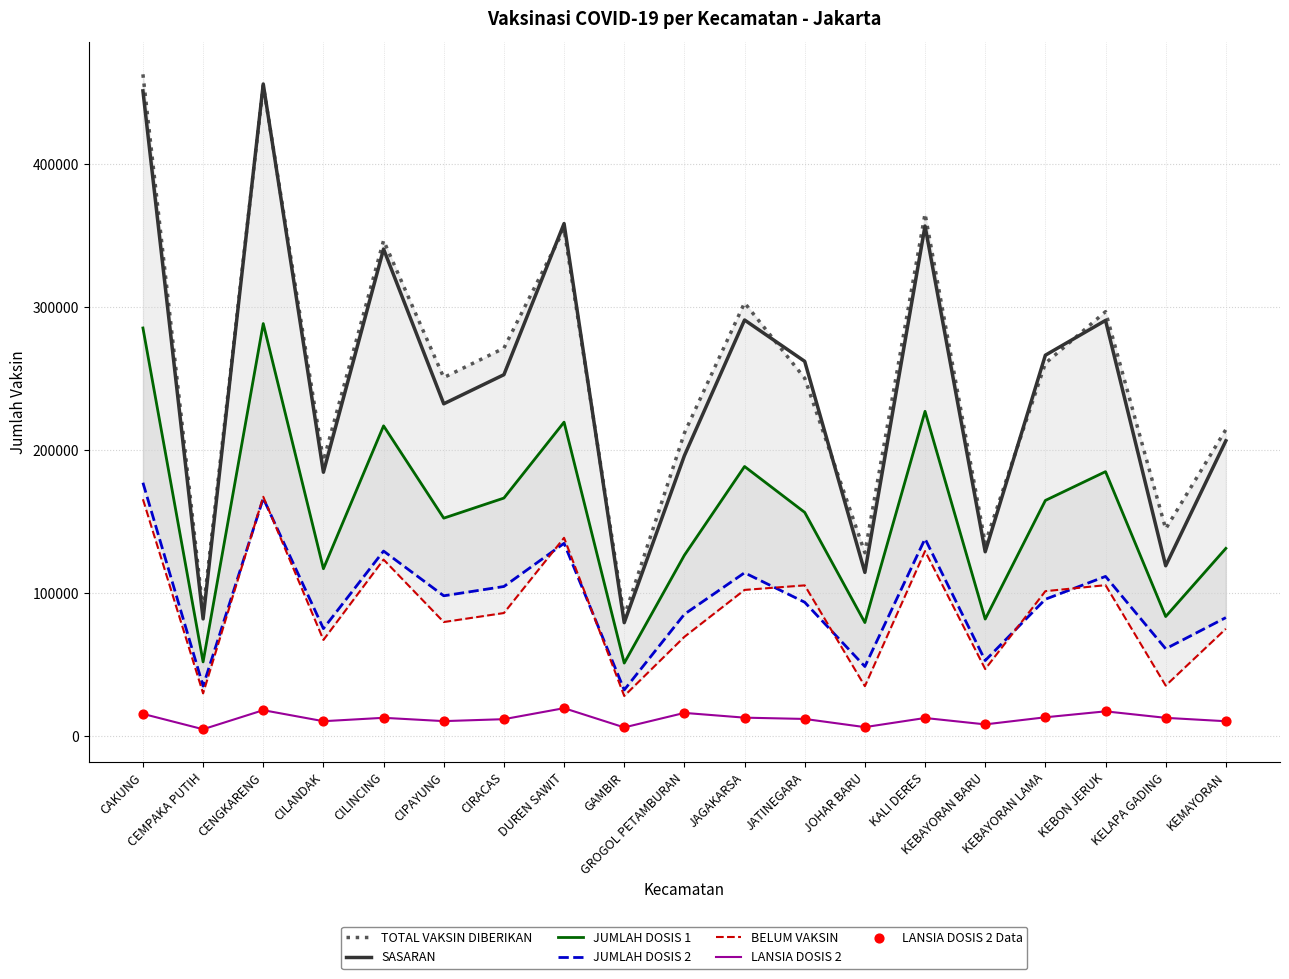

Which series has the widest spread of Y values?

TOTAL VAKSIN DIBERIKAN